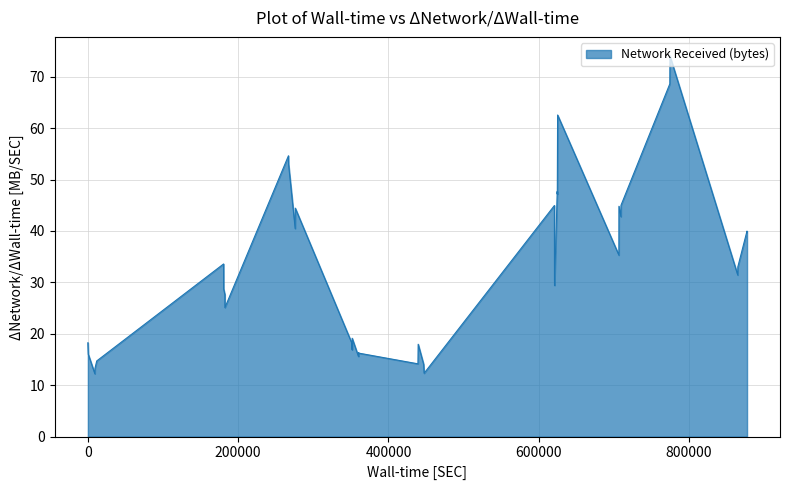

What is the maximum value shown in the chart?

74.0